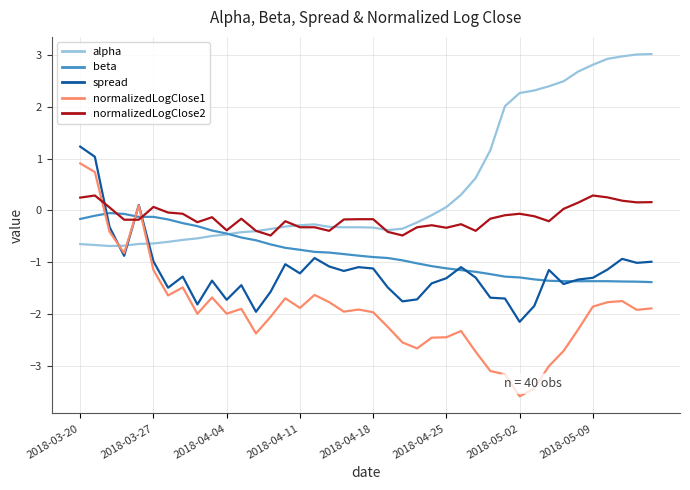

Which series has the largest total across all categories?

alpha